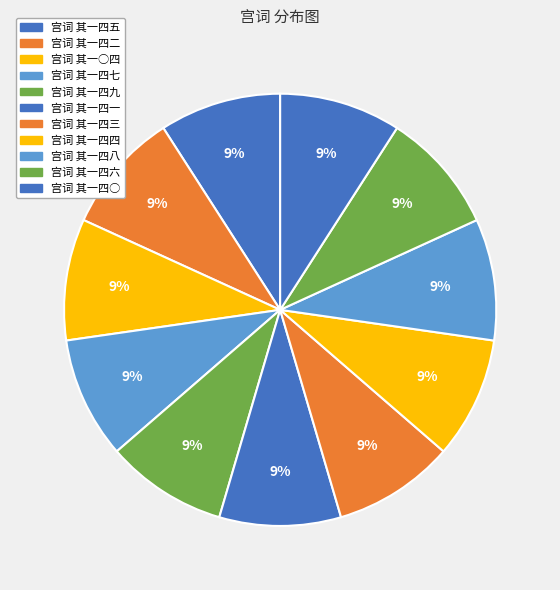

What percentage is the 宫词 其一○四 slice, to the nearest percent?

9%